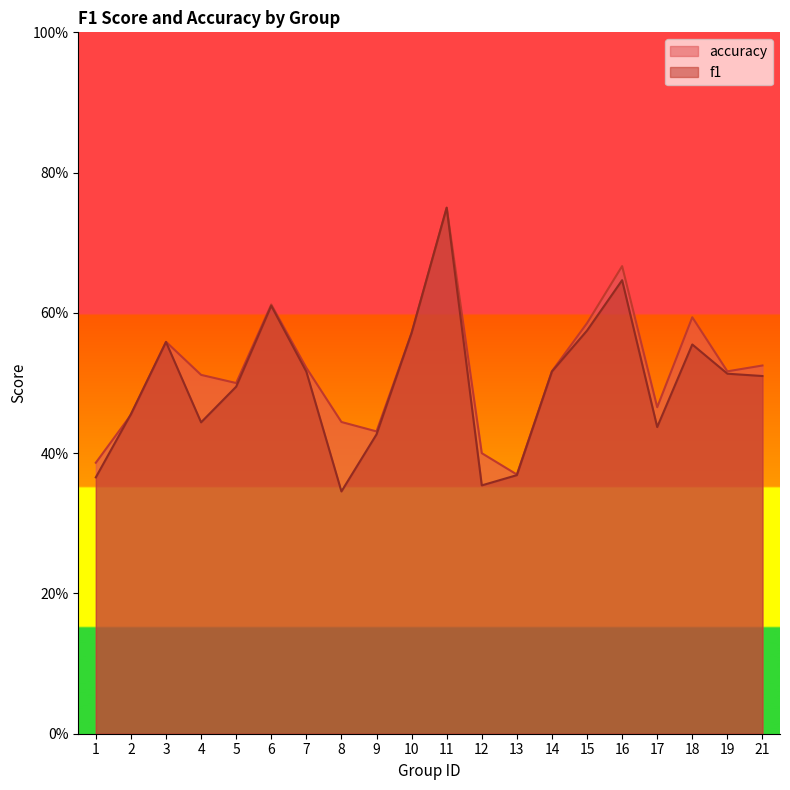

Which has a higher value, 12 or 13?

13